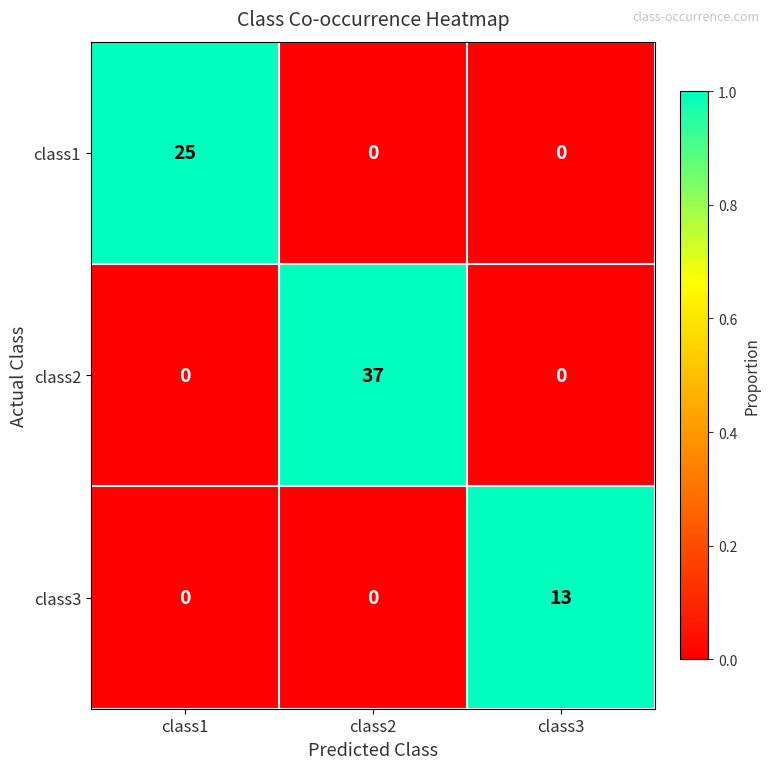

Count the number of categories in the chart.

3